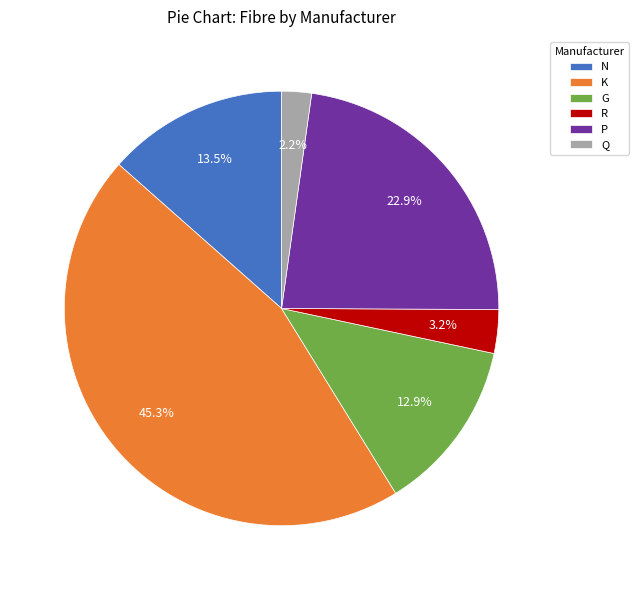

Count the number of slices in the pie.

6